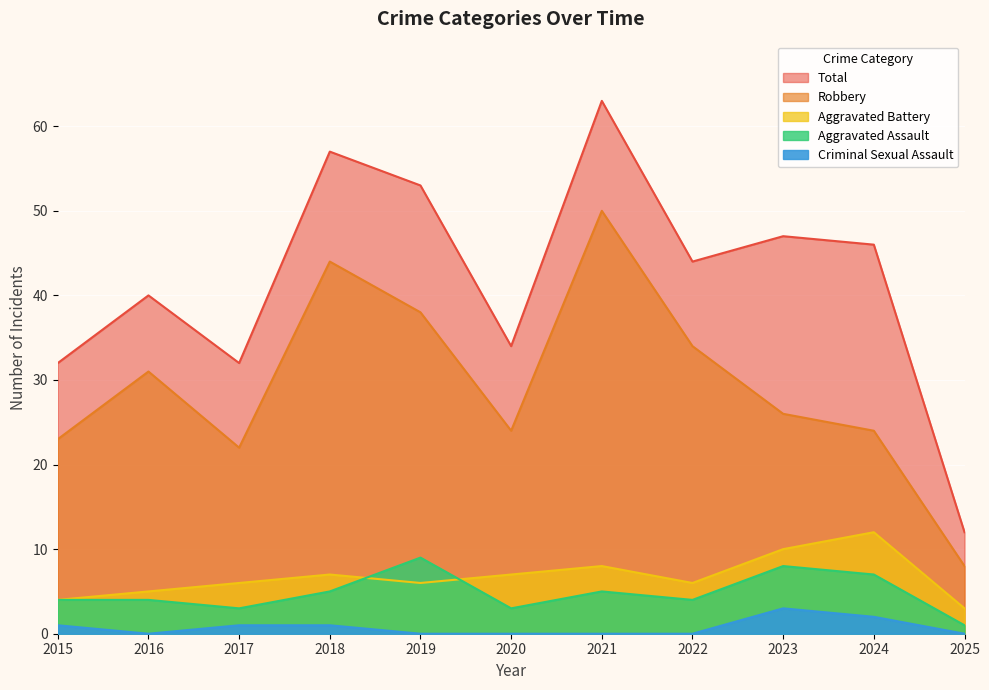

What is the greatest value displayed?

63